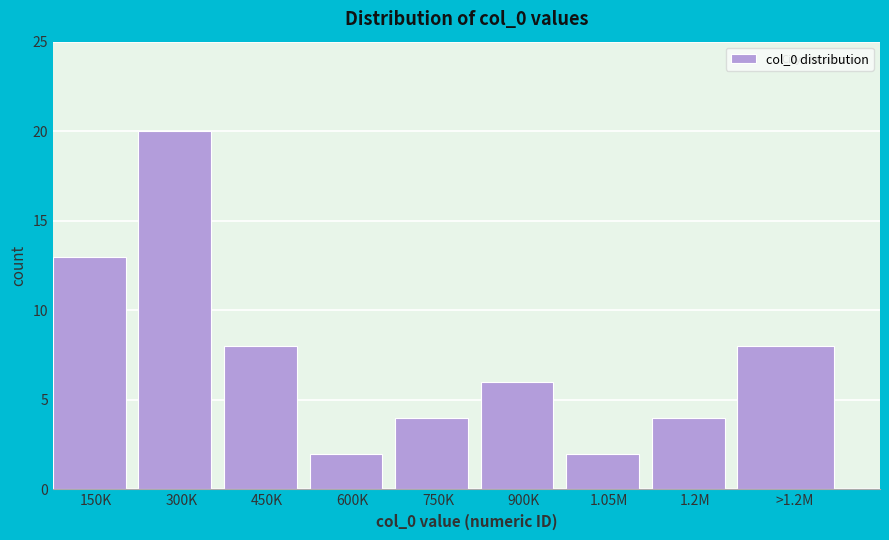

Reading right to left, what are all the values shown in this chart?

8	4	2	6	4	2	8	20	13